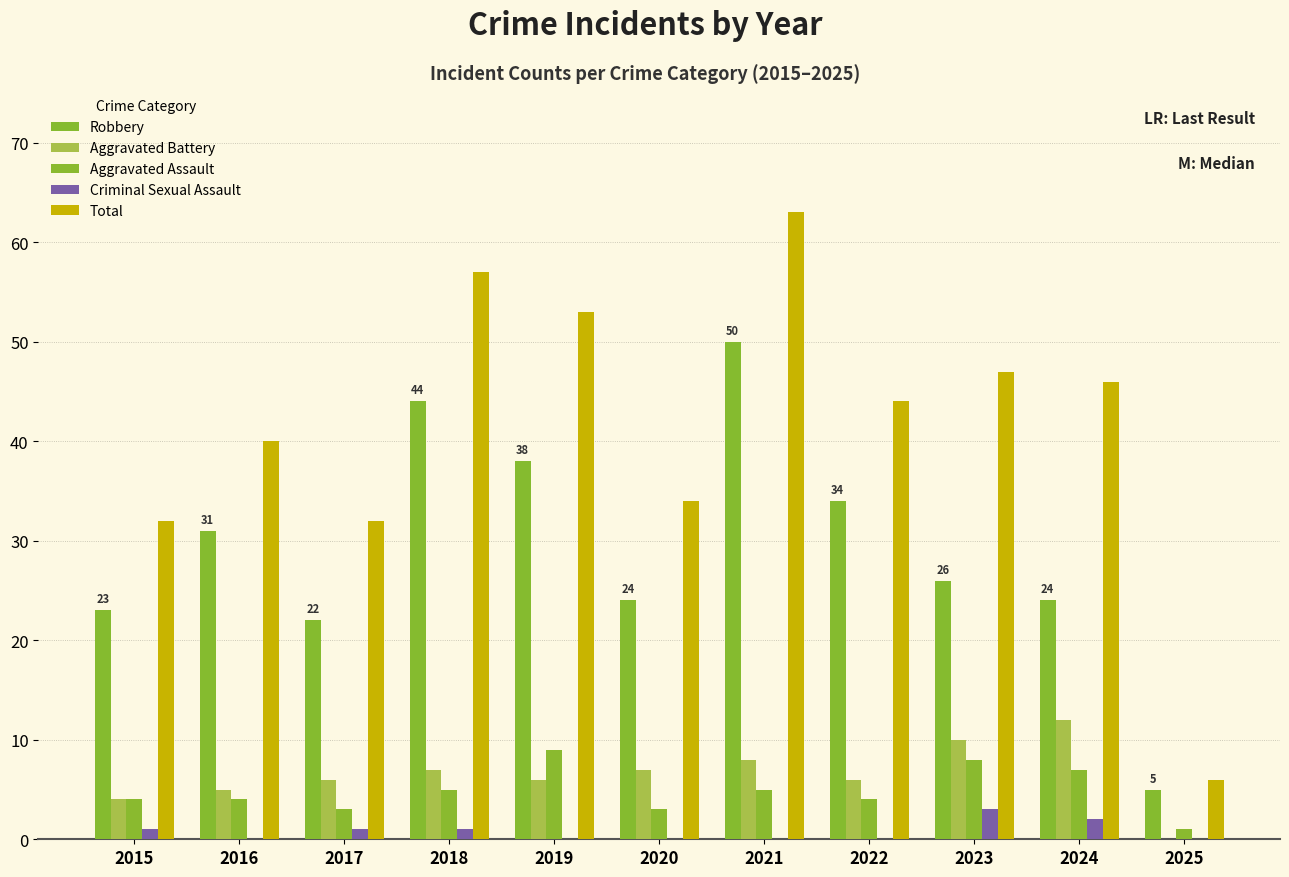

Reading left to right, list all the values displayed in this chart.

Robbery: 2015=23	2016=31	2017=22	2018=44	2019=38	2020=24	2021=50	2022=34	2023=26	2024=24	2025=5
Aggravated Battery: 2015=4	2016=5	2017=6	2018=7	2019=6	2020=7	2021=8	2022=6	2023=10	2024=12	2025=0
Aggravated Assault: 2015=4	2016=4	2017=3	2018=5	2019=9	2020=3	2021=5	2022=4	2023=8	2024=7	2025=1
Criminal Sexual Assault: 2015=1	2016=0	2017=1	2018=1	2019=0	2020=0	2021=0	2022=0	2023=3	2024=2	2025=0
Total: 2015=32	2016=40	2017=32	2018=57	2019=53	2020=34	2021=63	2022=44	2023=47	2024=46	2025=6